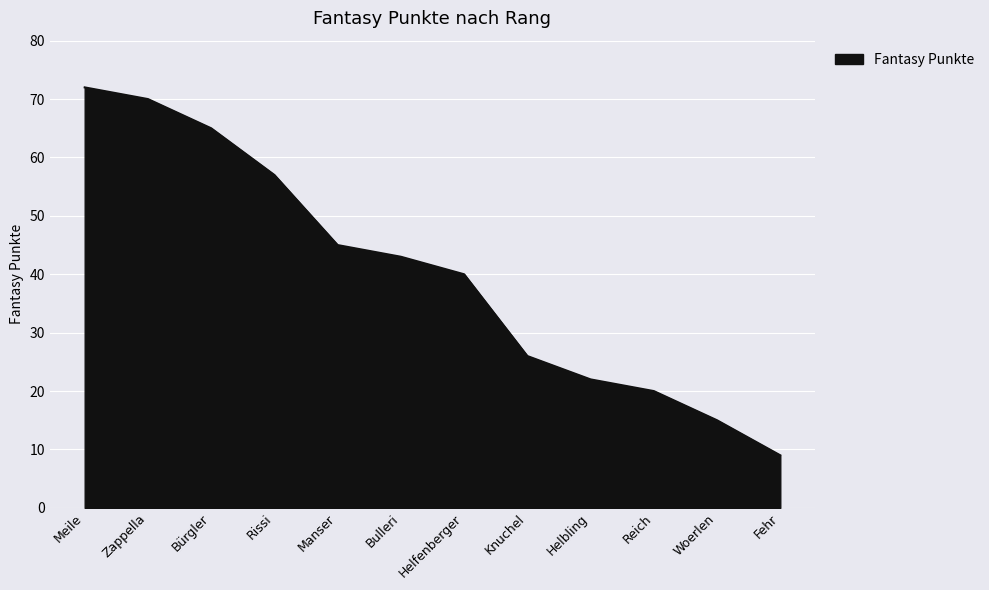

What is the difference between the second highest and minimum values?

61